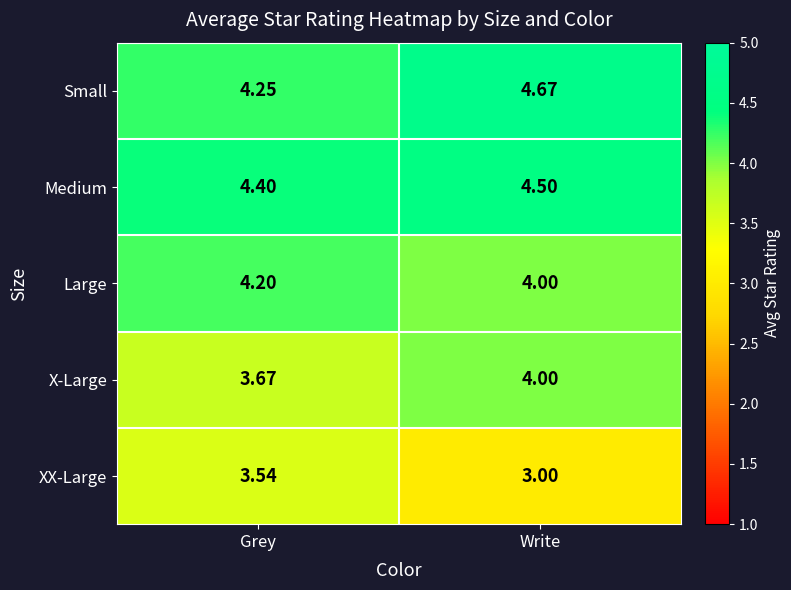

Where is Medium nearest to the value 4?

Grey